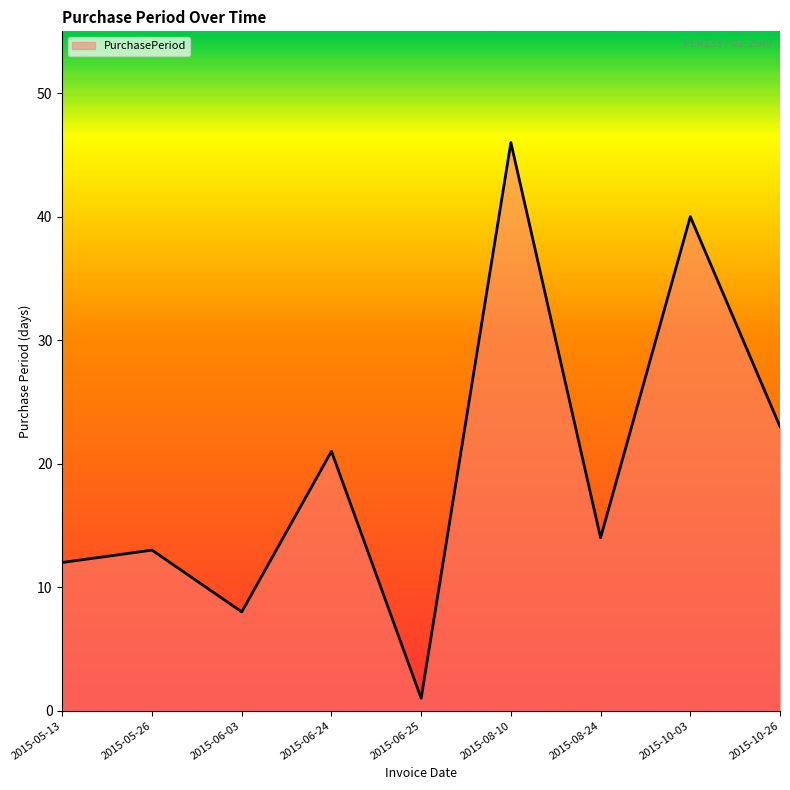

True or false: there are more than 2 points higher than both neighbors.

True